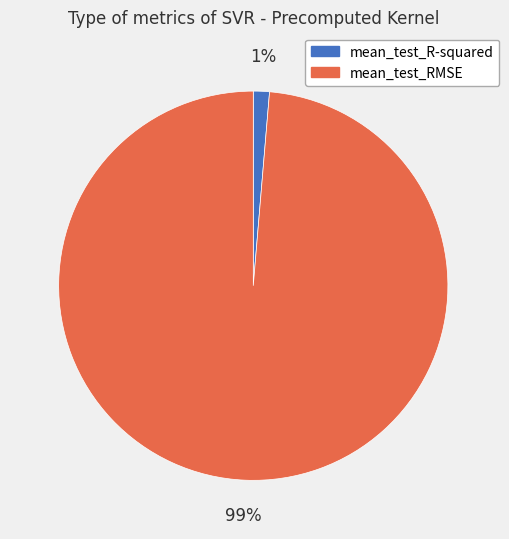

Combined, do mean_test_R-squared and mean_test_RMSE account for over 50%?

Yes